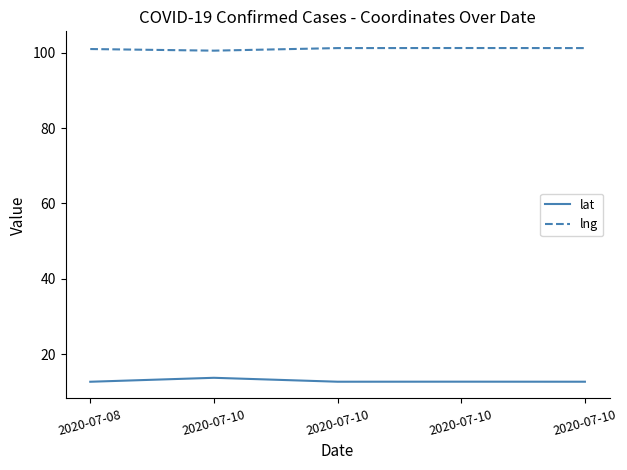

Is the value of lng at 2020-07-10 greater than the value of lat at 2020-07-10?

Yes